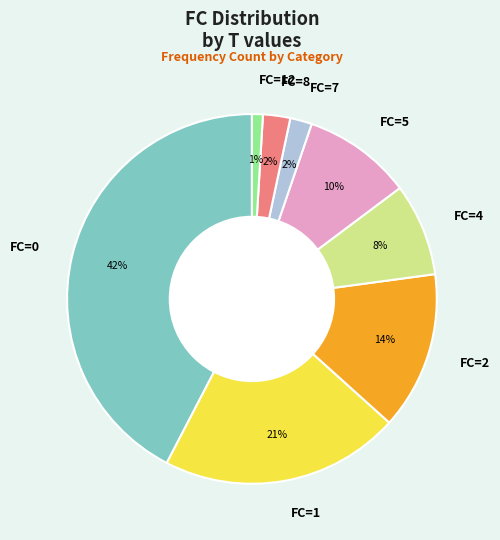

Is the sum of FC=2 and FC=8 greater than half?

No